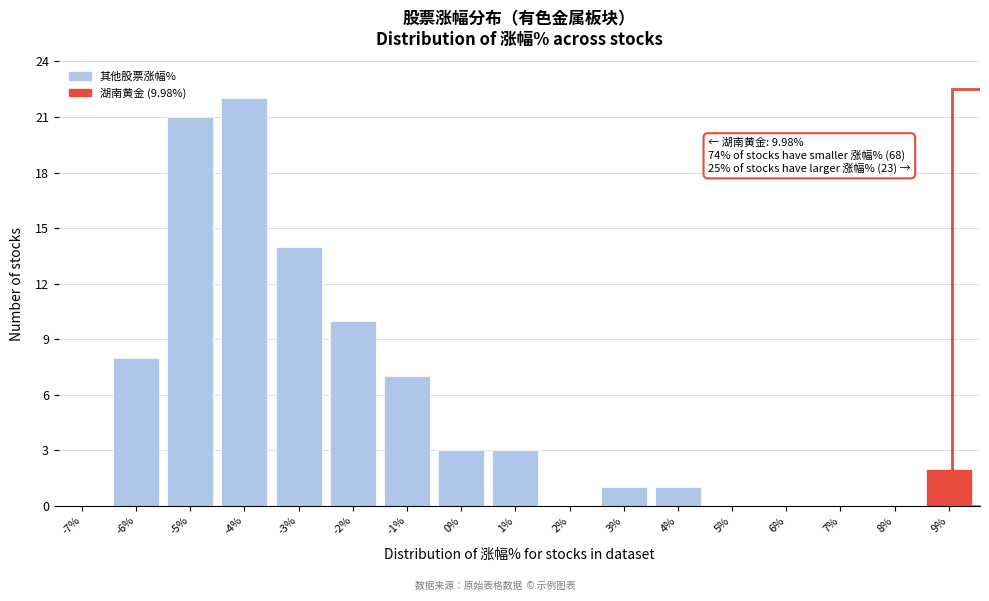

Reading left to right, transcribe all the data shown in this chart.

-7%=0	-6%=8	-5%=21	-4%=22	-3%=14	-2%=10	-1%=7	0%=3	1%=3	2%=0	3%=1	4%=1	5%=0	6%=0	7%=0	8%=0	9%=2